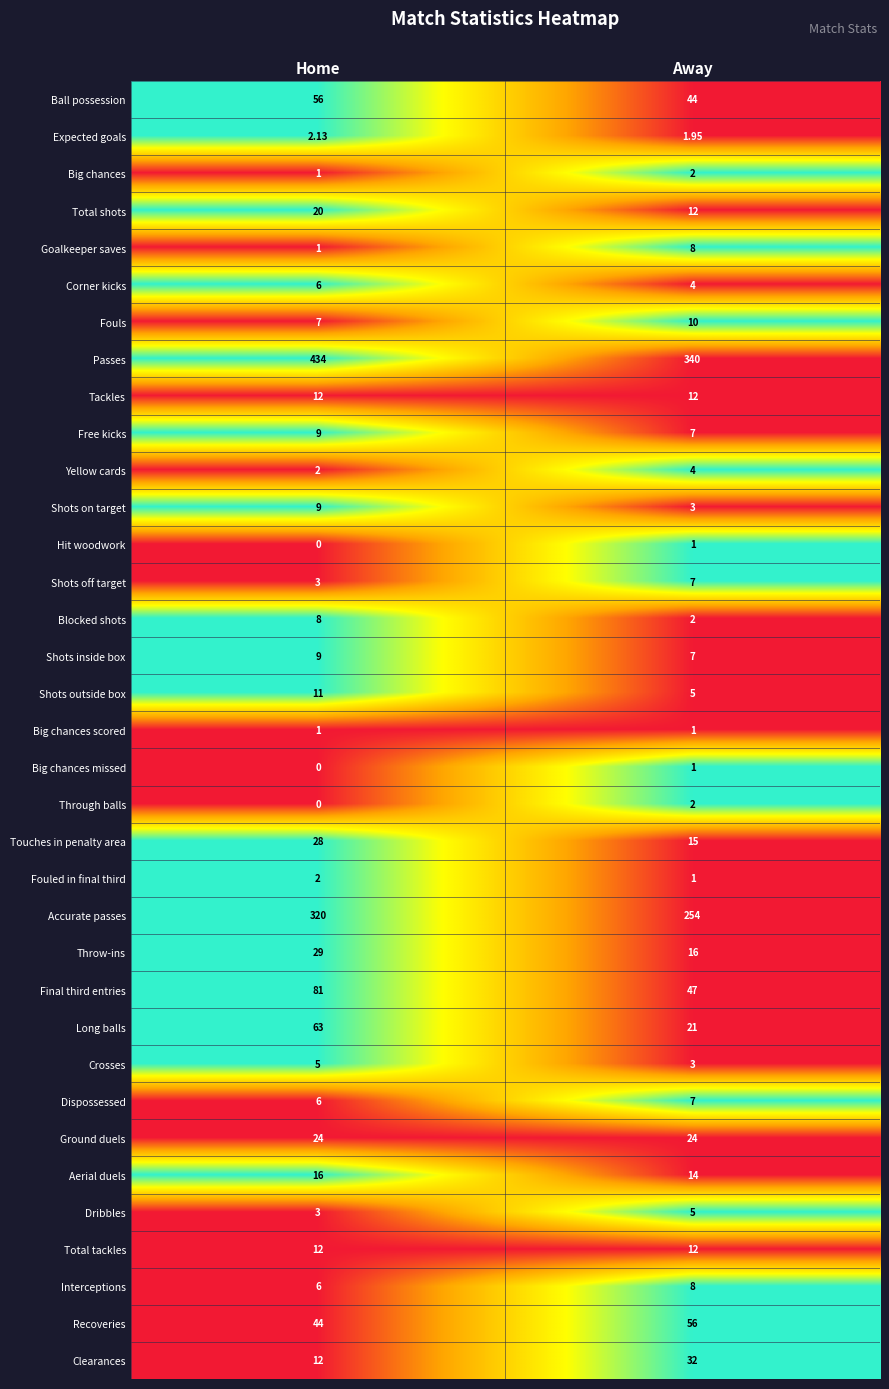

Count the number of data series in this chart.

35